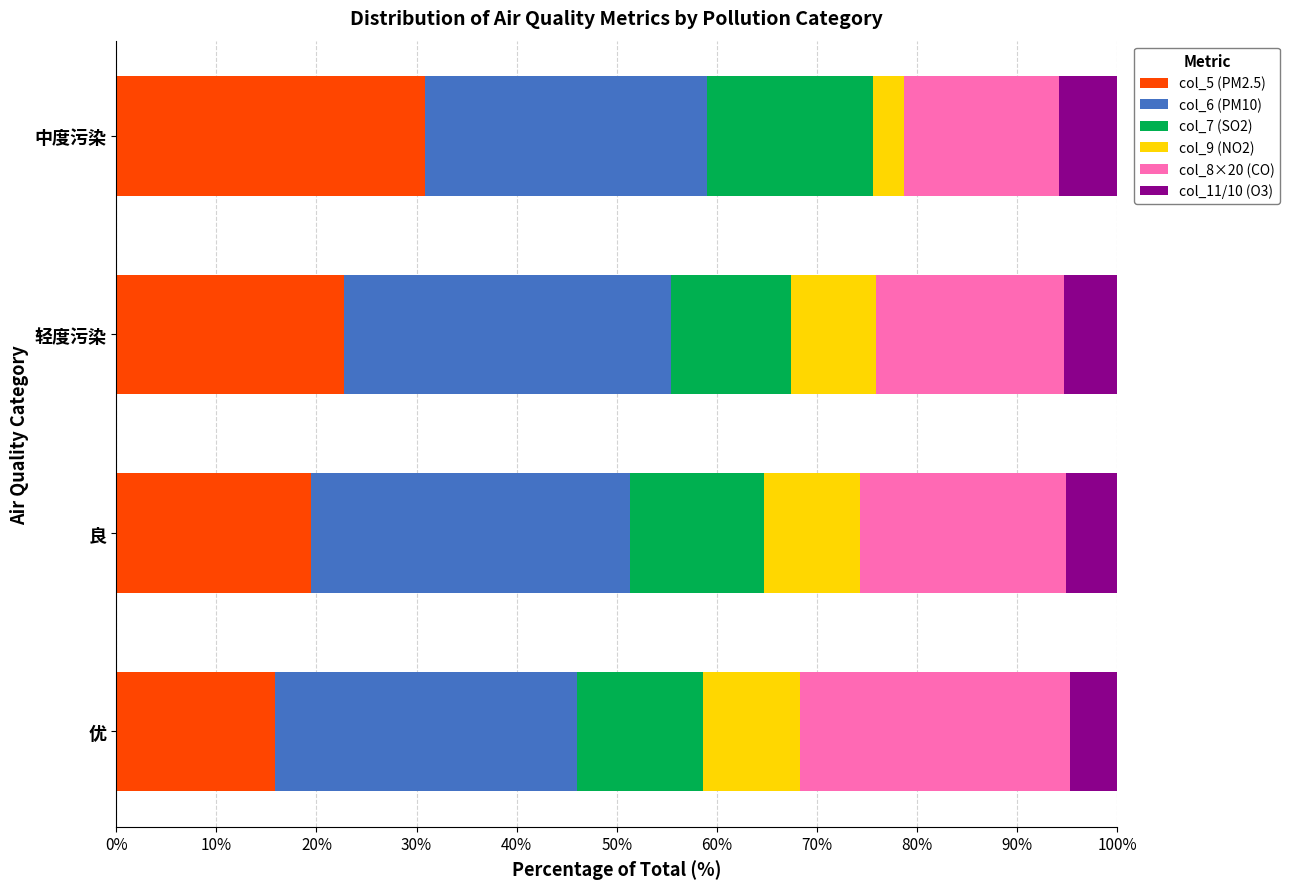

What is the difference between the second highest and second lowest values in the col_5 (PM2.5) series?

3.3